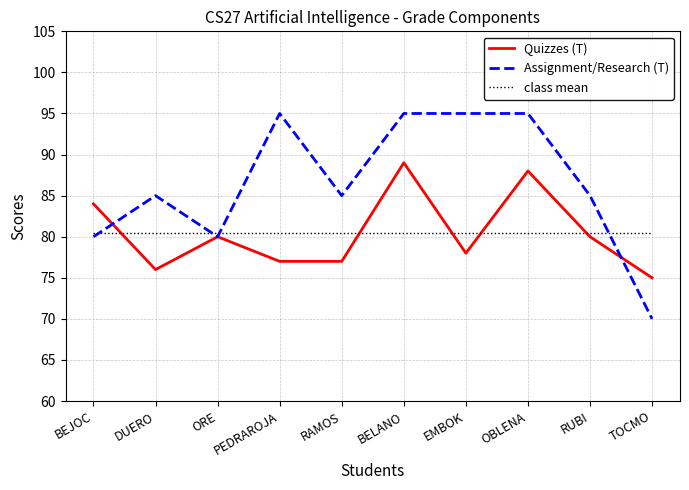

What is the maximum value for Quizzes (T)?

89.0